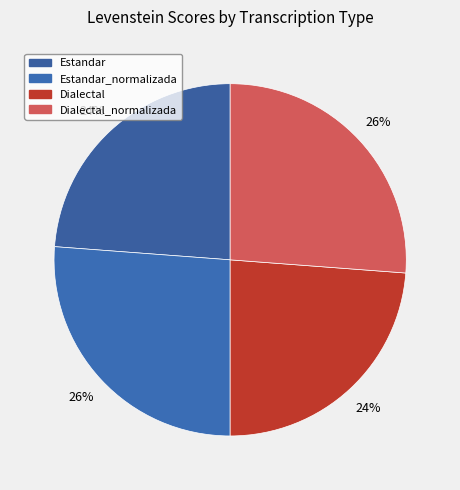

Count the number of slices in the pie.

4